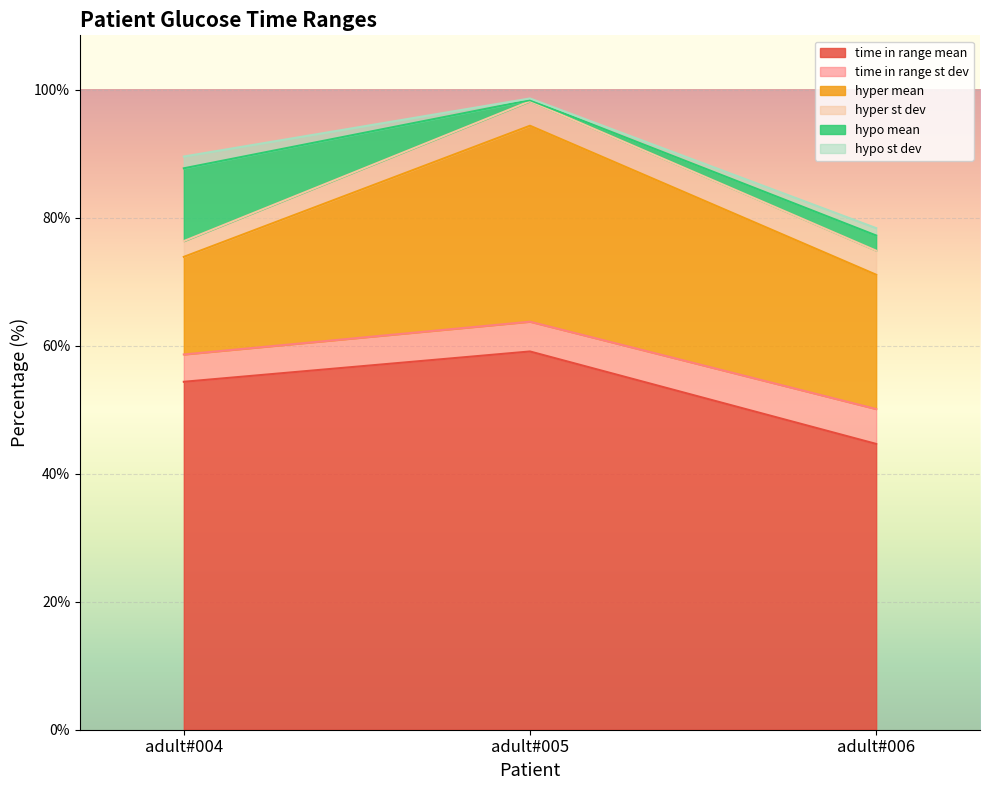

At which category does the chart reach its minimum across all series?

adult#005